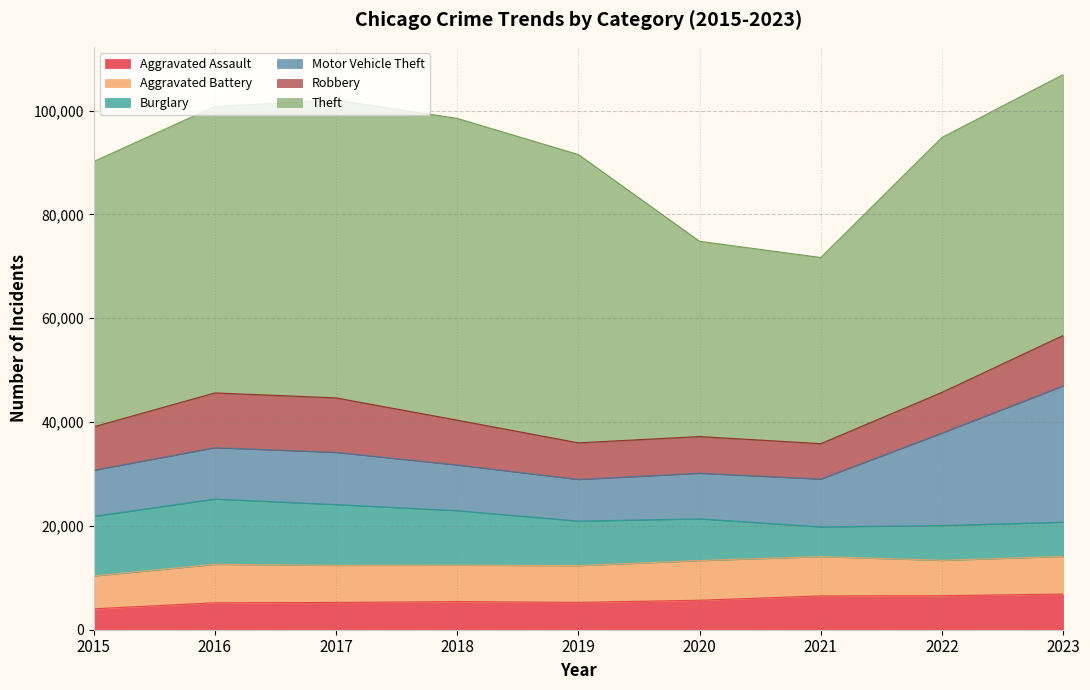

At which label is Aggravated Assault closest to 5447?

2018